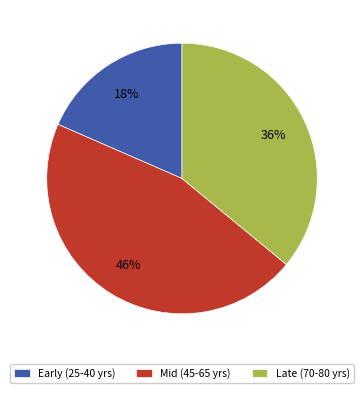

Is there a majority slice in this chart?

No